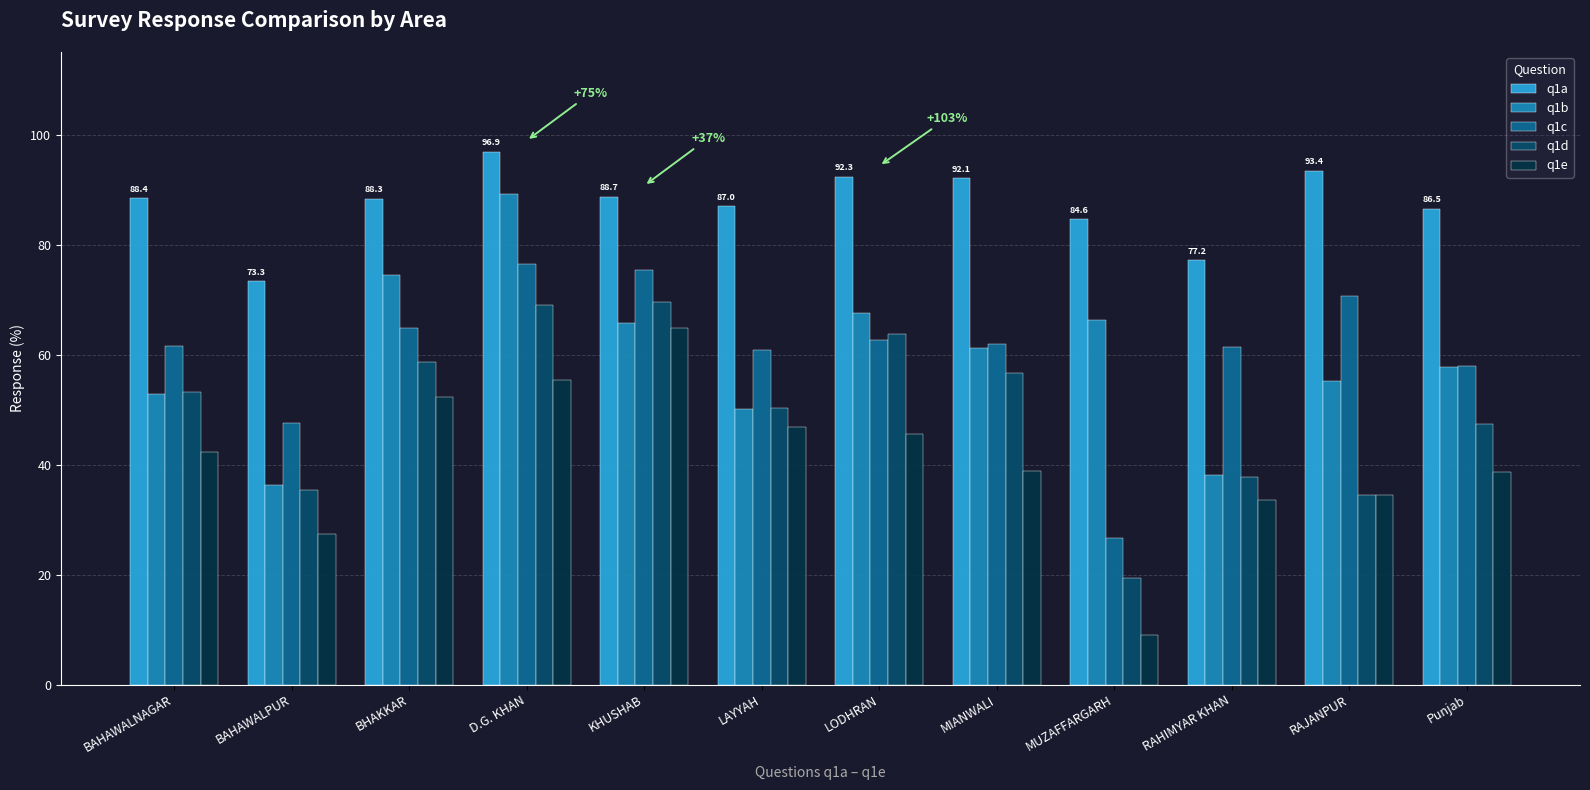

What is the greatest value displayed?

96.9